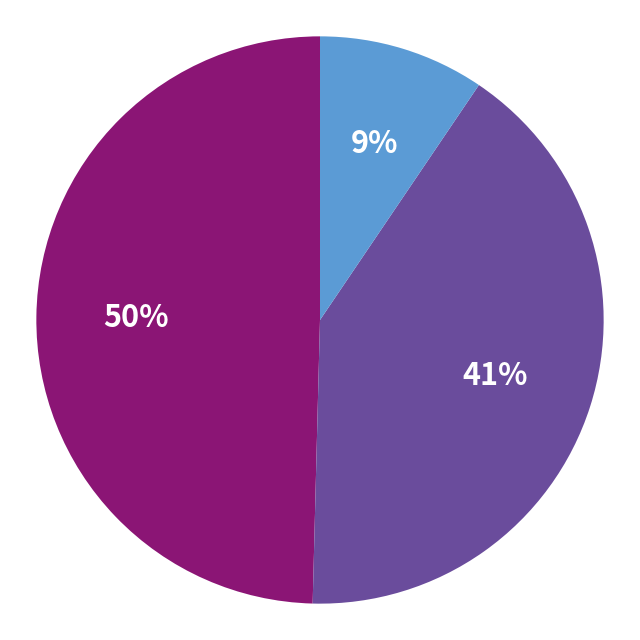

Does any single category account for the majority?

No